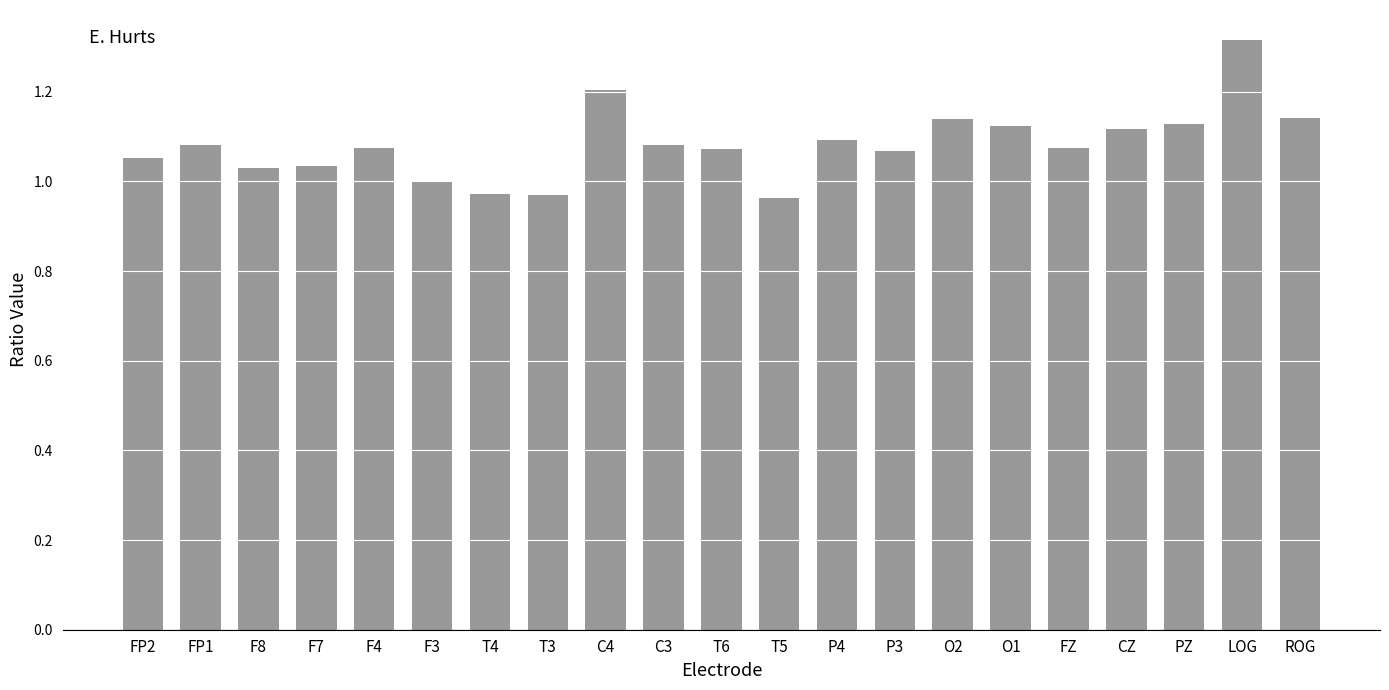

What is the label of the 3rd bar from the right?

PZ